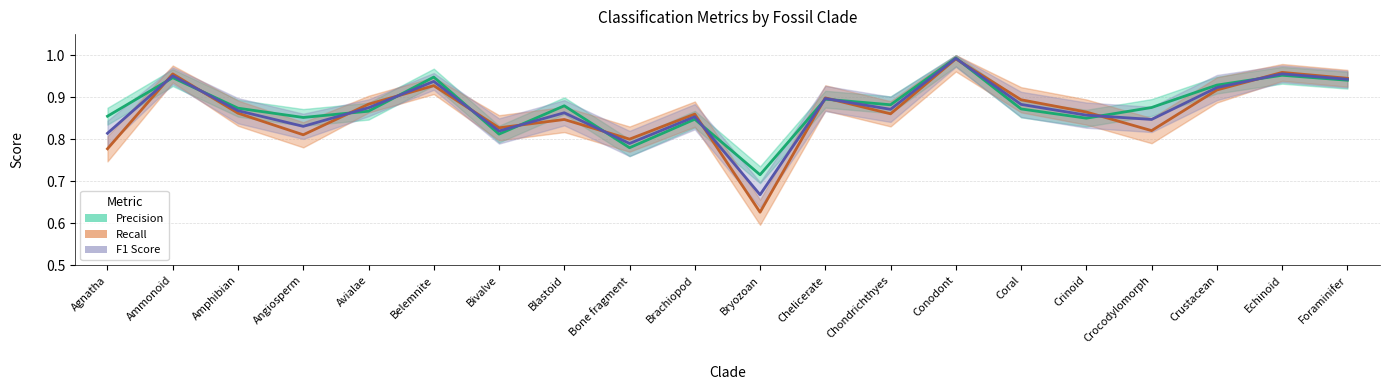

What is the label of the 15th point from the left?

Coral